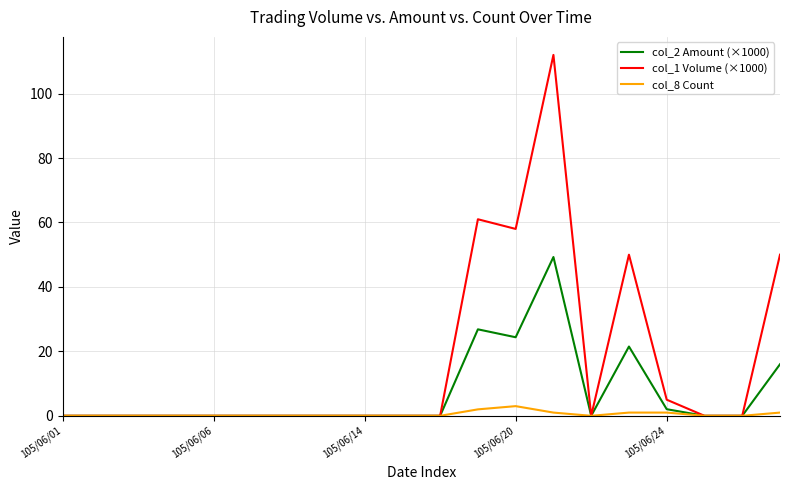

Which series has the widest spread of values?

col_1 Volume (×1000)